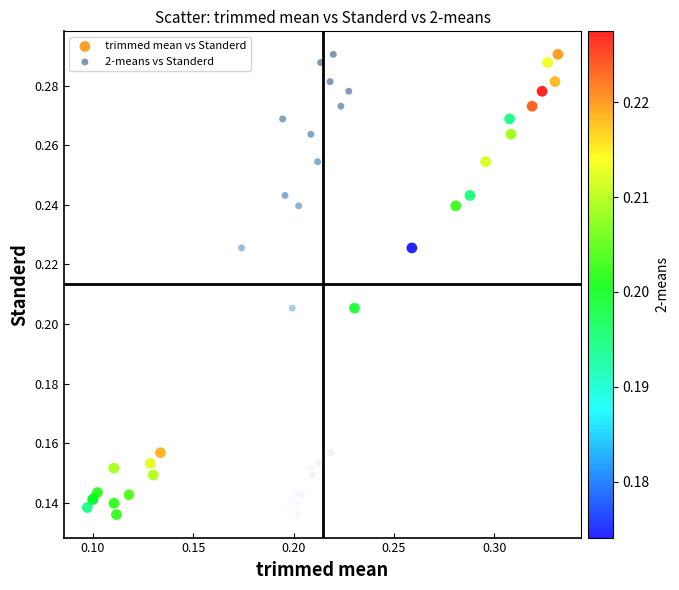

What are all the series names shown in the legend?

trimmed mean vs Standerd, 2-means vs Standerd